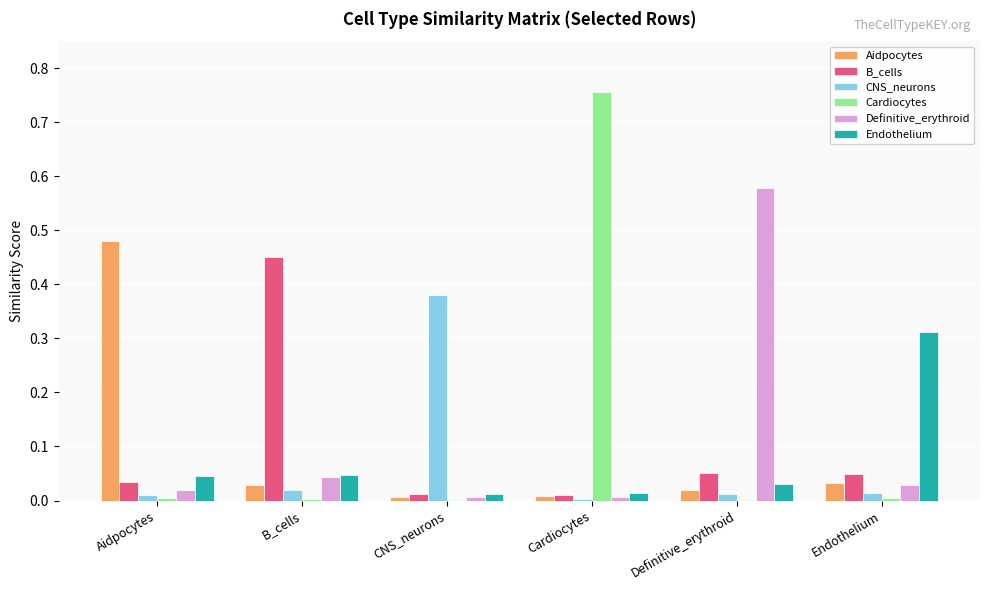

How many groups of bars are there?

6